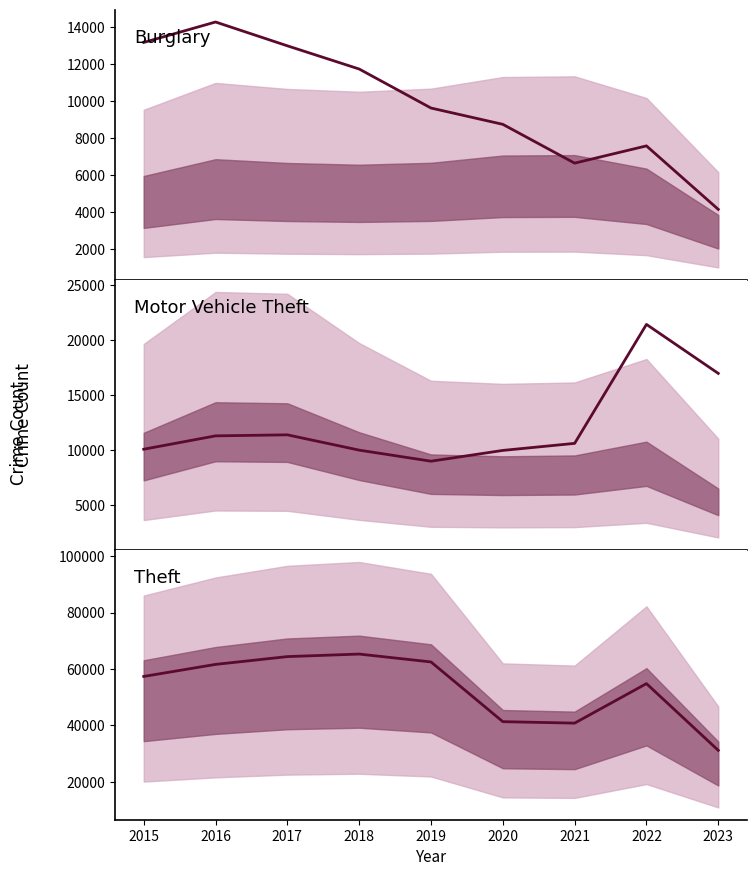

What is the greatest value displayed?

65286